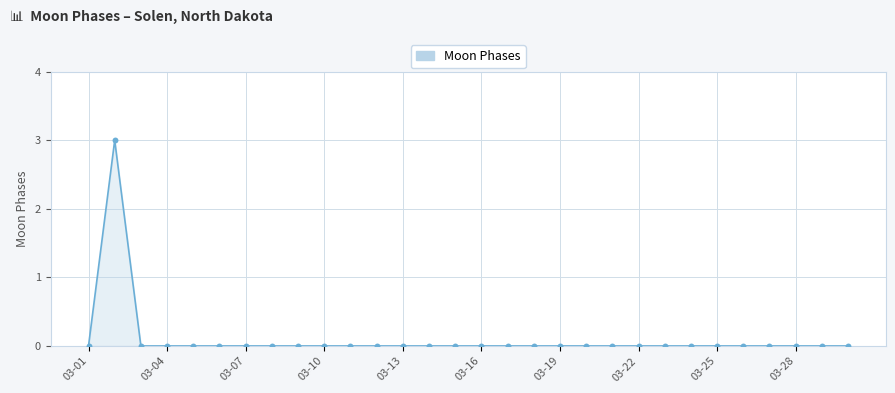

What is the maximum value shown in the chart?

3